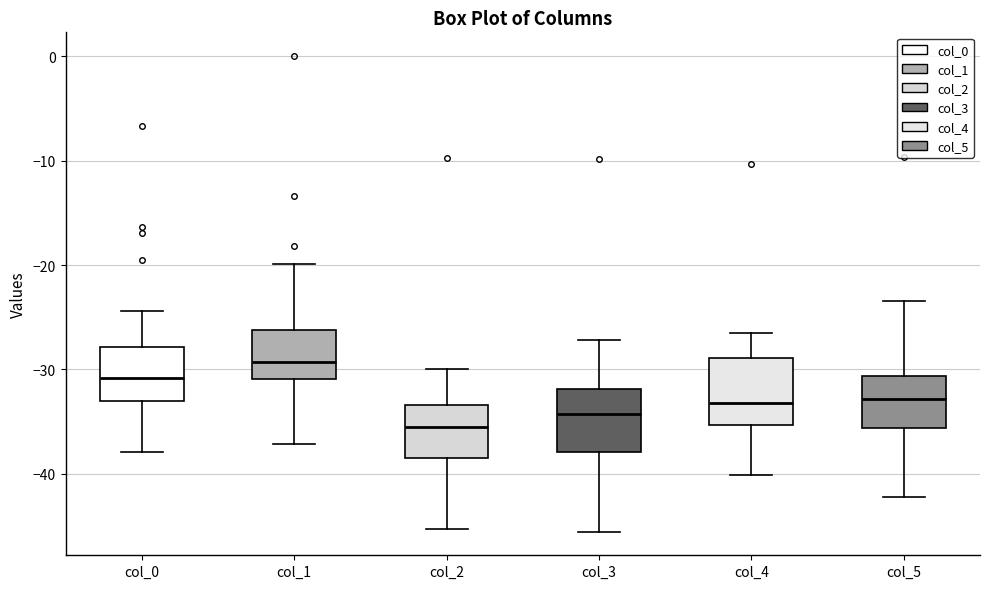

Where is the lower edge of the box for col_4 on the y-axis? The values are not printed on the chart, so give them approximately, as read against the axis.

-35